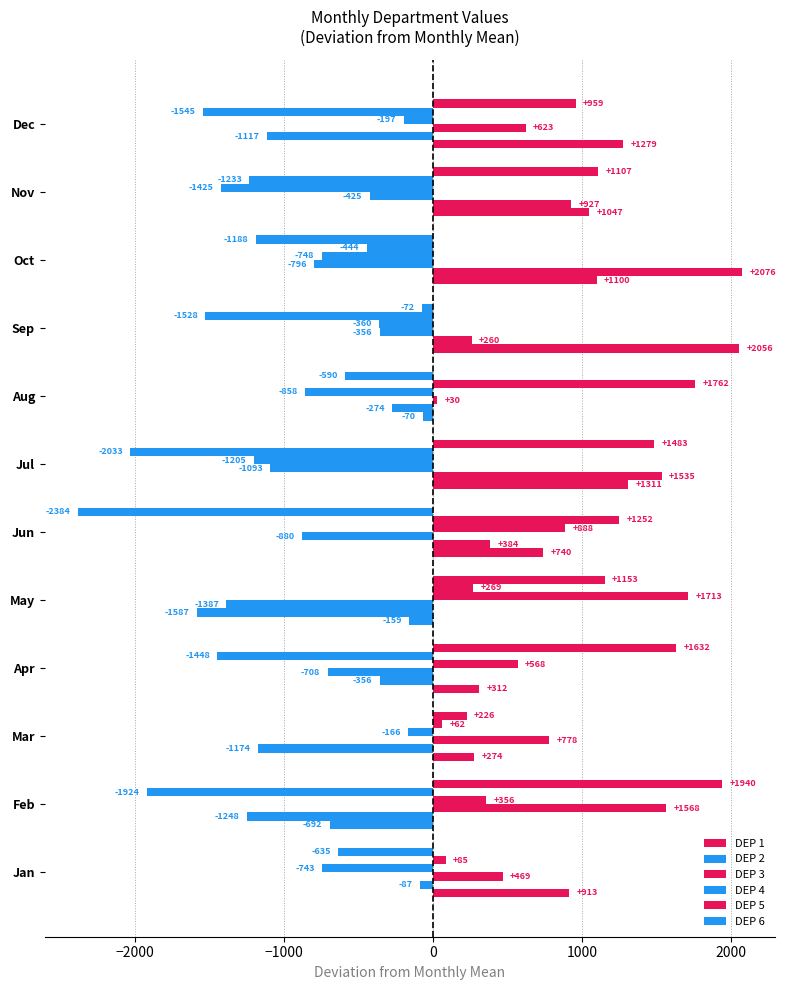

How many positive values does the DEP 5 series have?

5